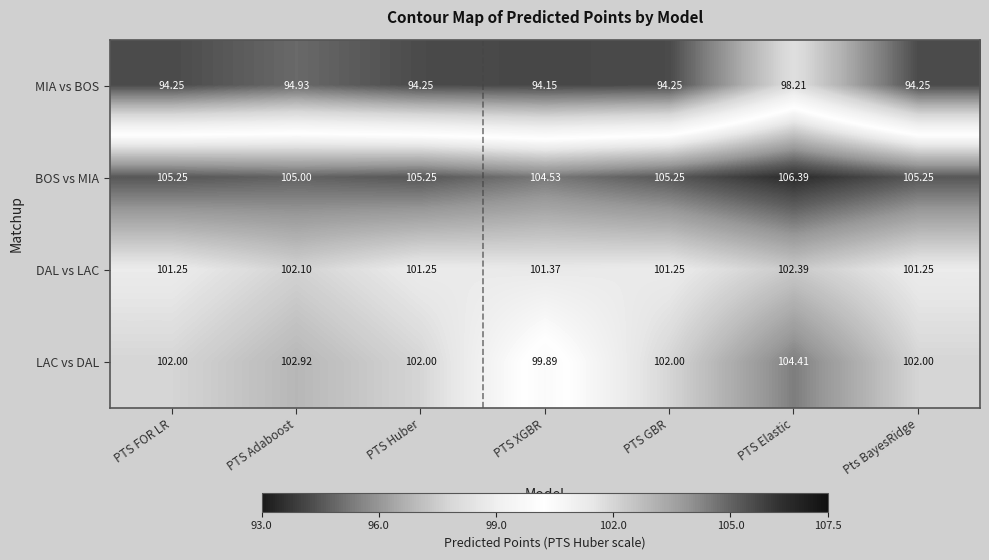

At PTS Huber, list the series in order from largest to smallest.

BOS vs MIA, LAC vs DAL, DAL vs LAC, MIA vs BOS